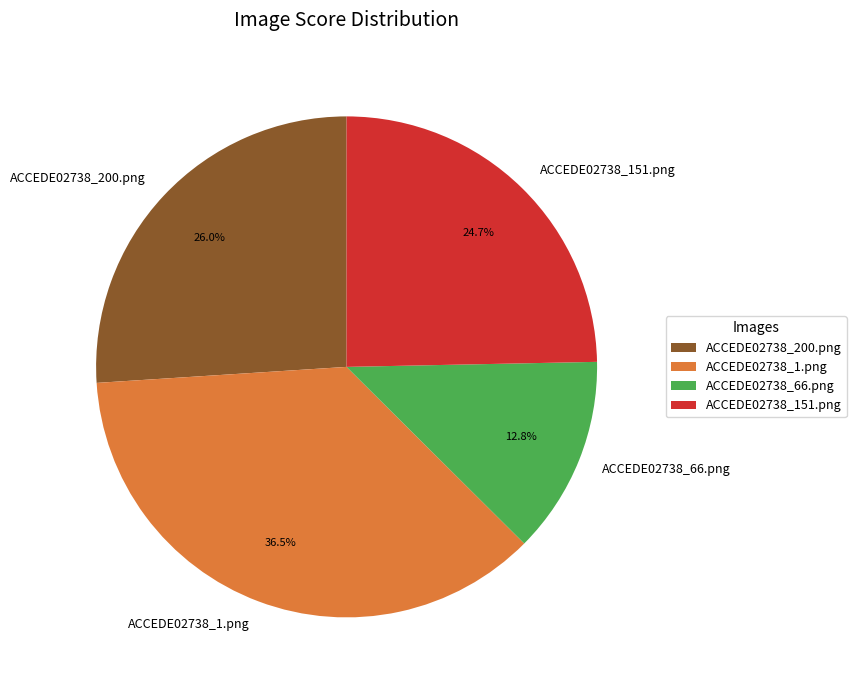

Does any single category account for the majority?

No